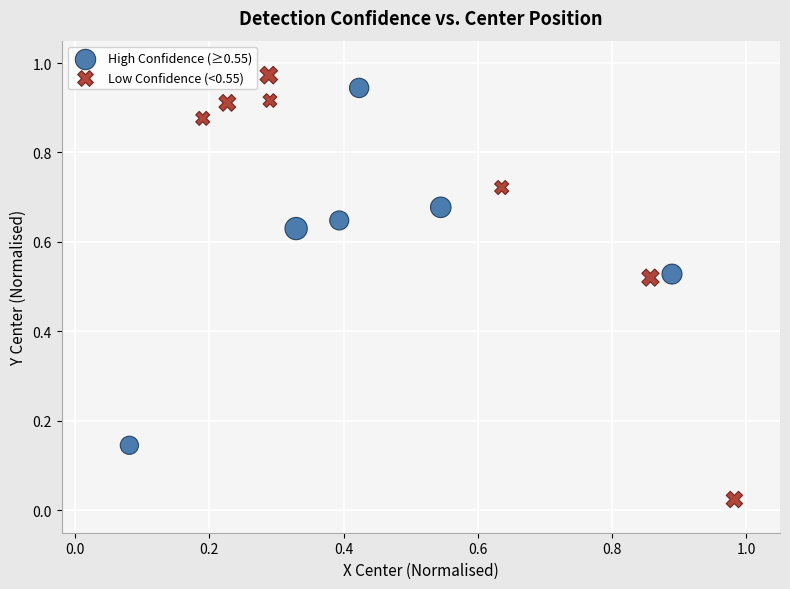

What are all the series names shown in the legend?

High Confidence (≥0.55), Low Confidence (<0.55)